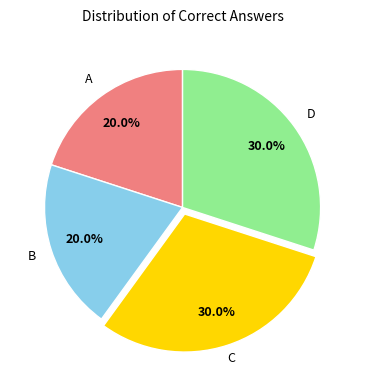

Does any single category account for the majority?

No